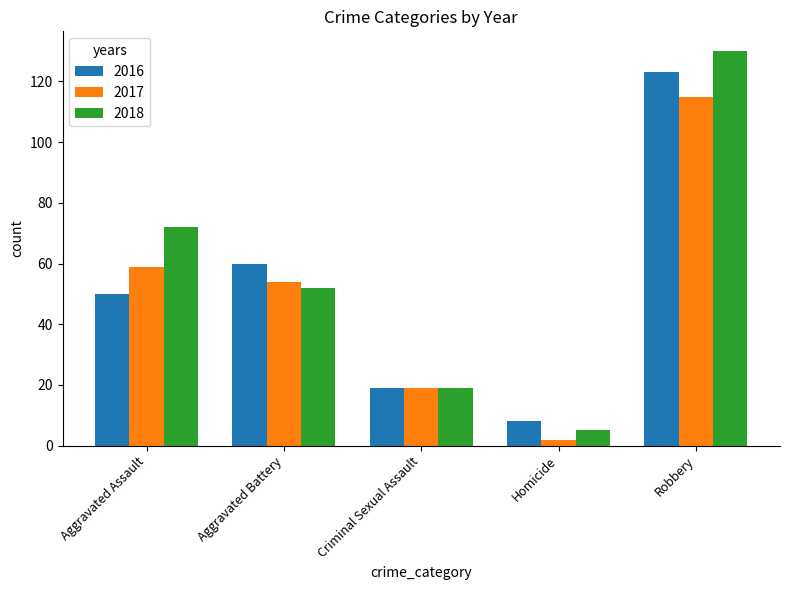

Reading left to right, list all the values displayed in this chart.

2016: Aggravated Assault=50	Aggravated Battery=60	Criminal Sexual Assault=19	Homicide=8	Robbery=123
2017: Aggravated Assault=59	Aggravated Battery=54	Criminal Sexual Assault=19	Homicide=2	Robbery=115
2018: Aggravated Assault=72	Aggravated Battery=52	Criminal Sexual Assault=19	Homicide=5	Robbery=130